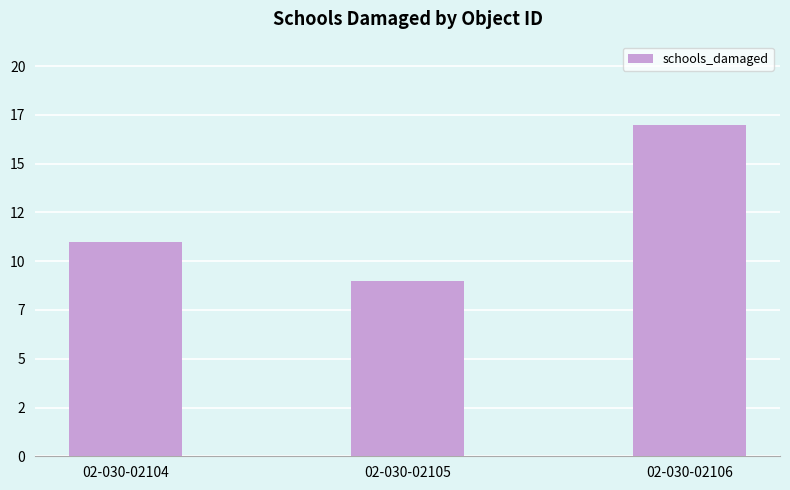

Are the bars horizontal?

No